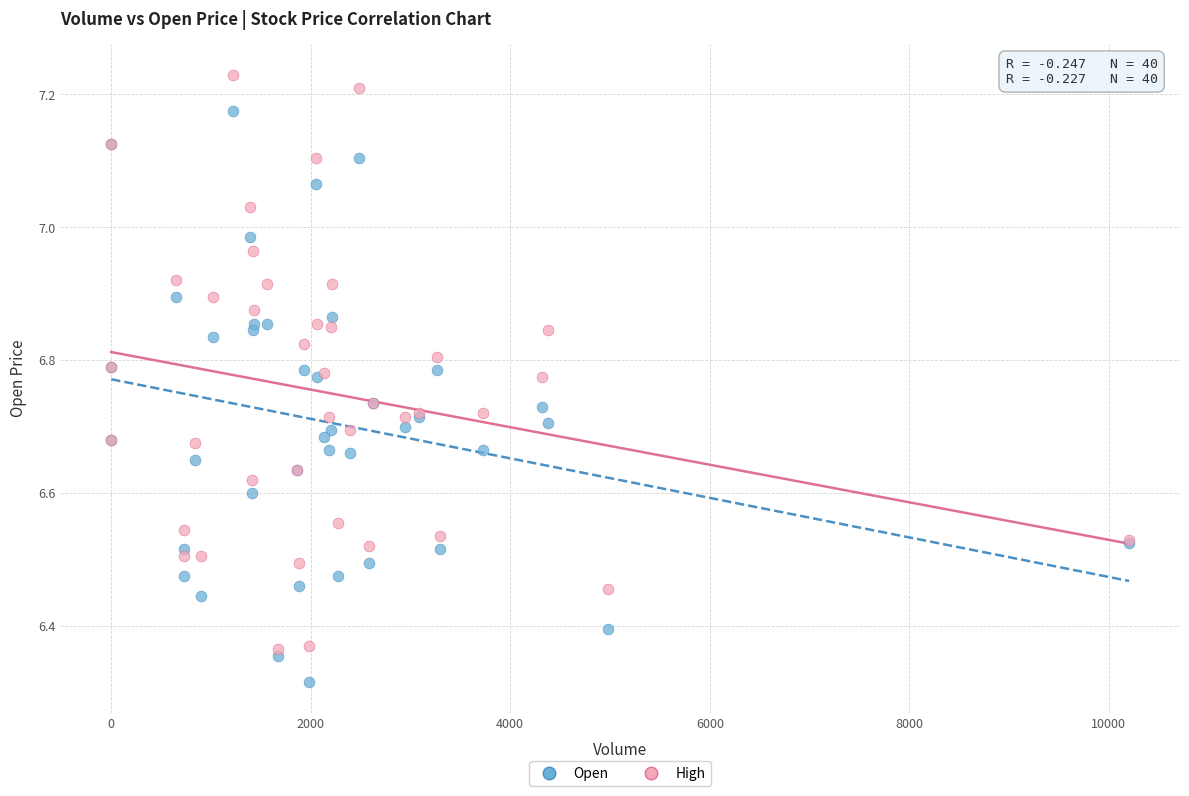

What are all the series names shown in the legend?

Open, High